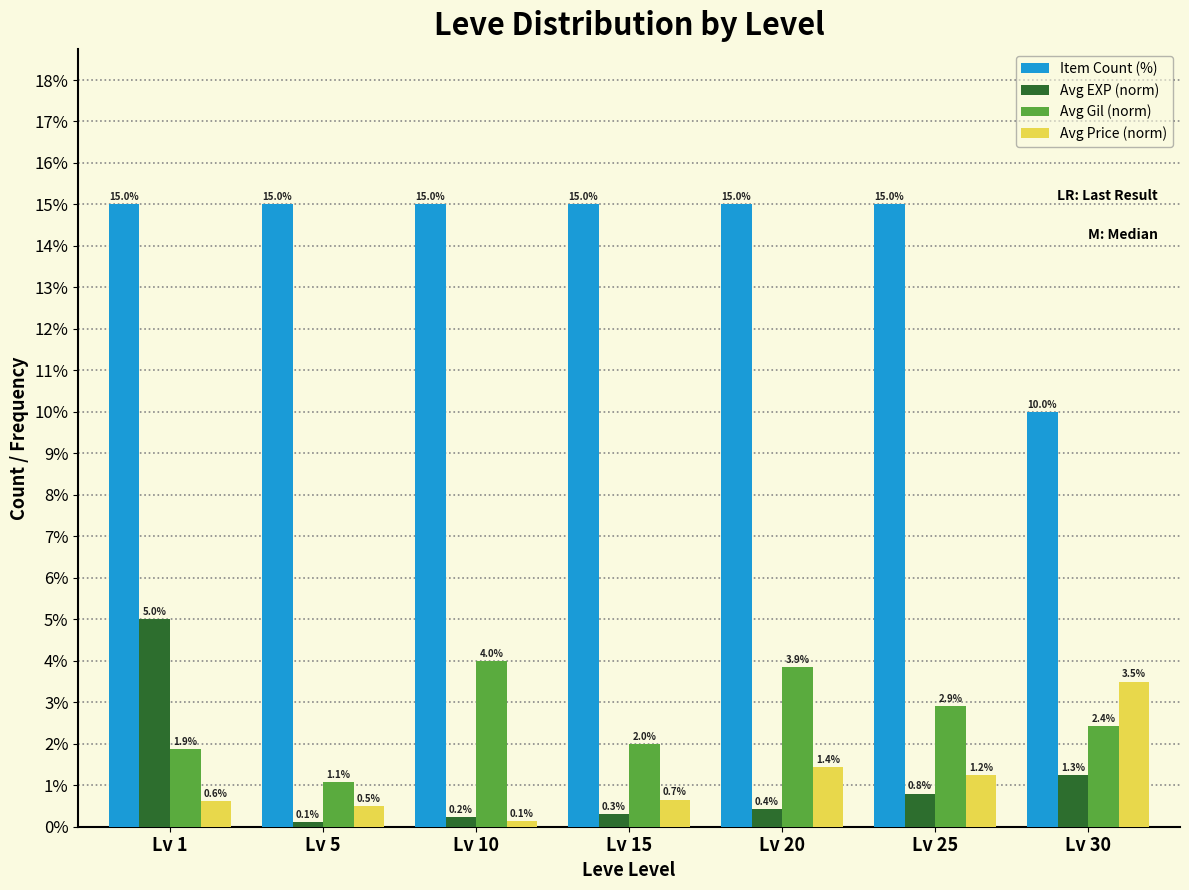

Reading left to right, what are all the values shown in this chart?

Item Count (%): 15.0	15.0	15.0	15.0	15.0	15.0	10.0
Avg EXP (norm): 5.0	0.1	0.2	0.3	0.4	0.8	1.3
Avg Gil (norm): 1.9	1.1	4.0	2.0	3.9	2.9	2.4
Avg Price (norm): 0.6	0.5	0.1	0.7	1.4	1.2	3.5